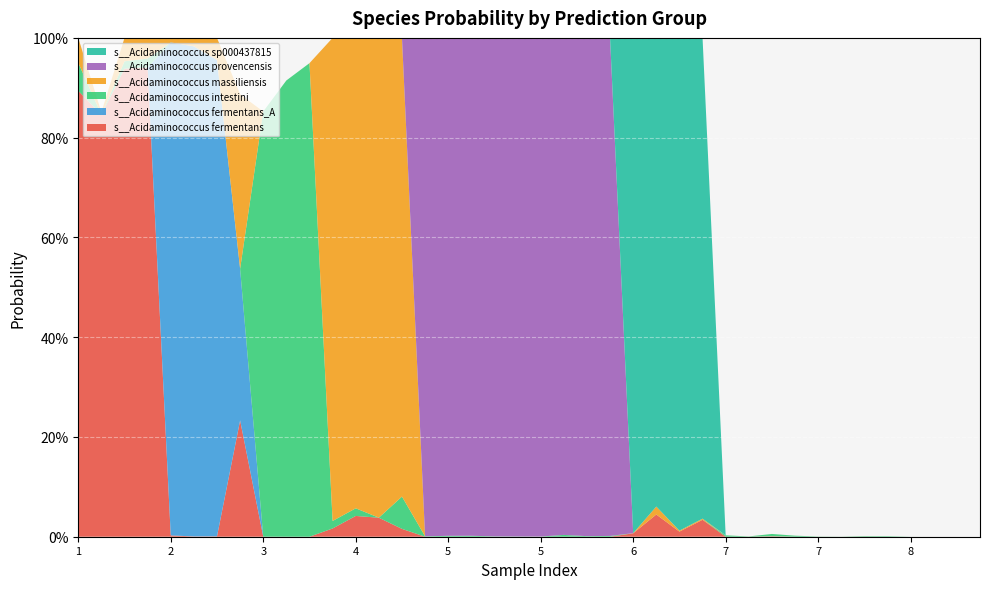

Reading left to right, list all the values displayed in this chart.

s__Acidaminococcus fermentans: 0.9	0.8	0.9	0.9	0.0	0.0	0.0	0.2	0.0	0.0	0.0	0.0	0.0	0.0	0.0	0.0	0.0	0.0	0.0	0.0	0.0	0.0	0.0	0.0	0.0	0.0	0.0	0.0	0.0	0.0	0.0	0.0	0.0	0.0	0.0	0.0	0.0	0.0	0.0	0.0
s__Acidaminococcus fermentans_A: 0.0	0.0	0.0	0.0	1.0	1.0	1.0	0.3	0.0	0.0	0.0	0.0	0.0	0.0	0.0	0.0	0.0	0.0	0.0	0.0	0.0	0.0	0.0	0.0	0.0	0.0	0.0	0.0	0.0	0.0	0.0	0.0	0.0	0.0	0.0	0.0	0.0	0.0	0.0	0.0
s__Acidaminococcus intestini: 0.1	0.0	0.0	0.0	0.0	0.0	0.0	0.0	0.9	0.9	0.9	0.0	0.0	0.0	0.1	0.0	0.0	0.0	0.0	0.0	0.0	0.0	0.0	0.0	0.0	0.0	0.0	0.0	0.0	0.0	0.0	0.0	0.0	0.0	0.0	0.0	0.0	0.0	0.0	0.0
s__Acidaminococcus massiliensis: 0.0	0.0	0.0	0.0	0.0	0.0	0.0	0.3	0.0	0.0	0.0	1.0	0.9	1.0	0.9	0.0	0.0	0.0	0.0	0.0	0.0	0.0	0.0	0.0	0.0	0.0	0.0	0.0	0.0	0.0	0.0	0.0	0.0	0.0	0.0	0.0	0.0	0.0	0.0	0.0
s__Acidaminococcus provencensis: 0.0	0.0	0.0	0.0	0.0	0.0	0.0	0.0	0.0	0.0	0.0	0.0	0.0	0.0	0.0	1.0	1.0	1.0	1.0	1.0	1.0	1.0	1.0	1.0	0.0	0.0	0.0	0.0	0.0	0.0	0.0	0.0	0.0	0.0	0.0	0.0	0.0	0.0	0.0	0.0
s__Acidaminococcus sp000437815: 0.0	0.0	0.0	0.0	0.0	0.0	0.0	0.0	0.0	0.0	0.0	0.0	0.0	0.0	0.0	0.0	0.0	0.0	0.0	0.0	0.0	0.0	0.0	0.0	1.0	0.9	1.0	1.0	0.0	0.0	0.0	0.0	0.0	0.0	0.0	0.0	0.0	0.0	0.0	0.0